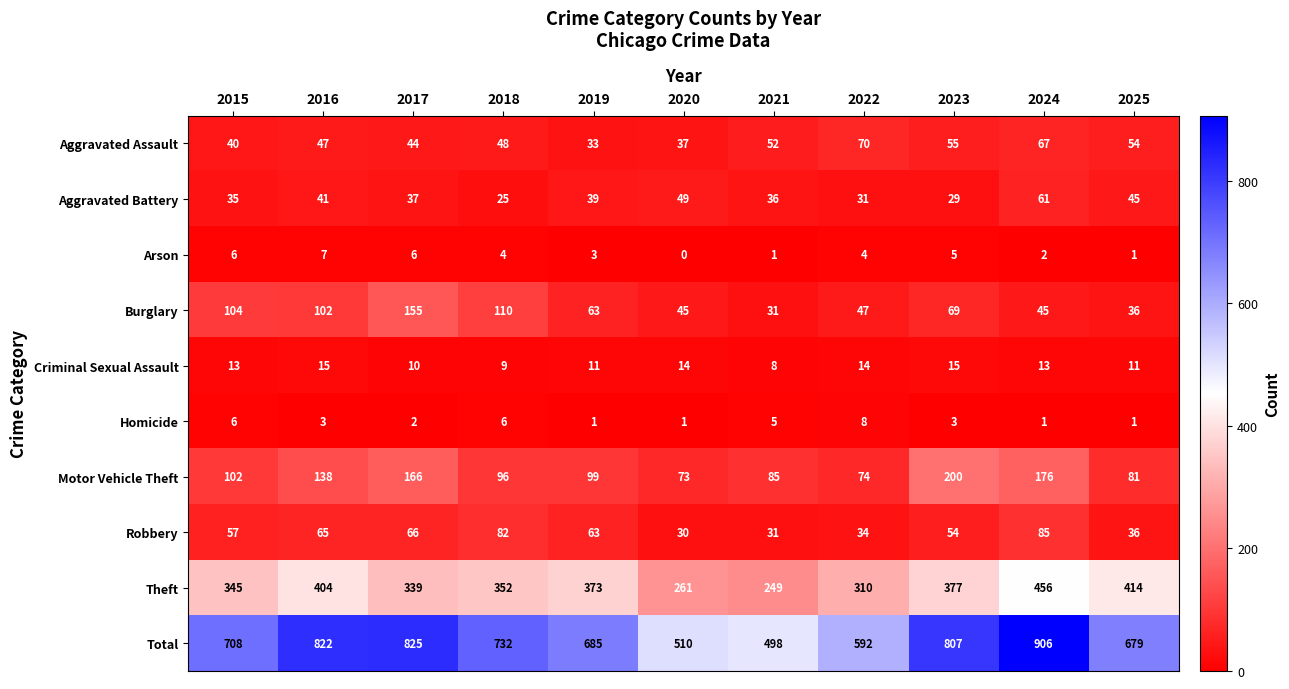

How many data points in Burglary are less than 63?

5